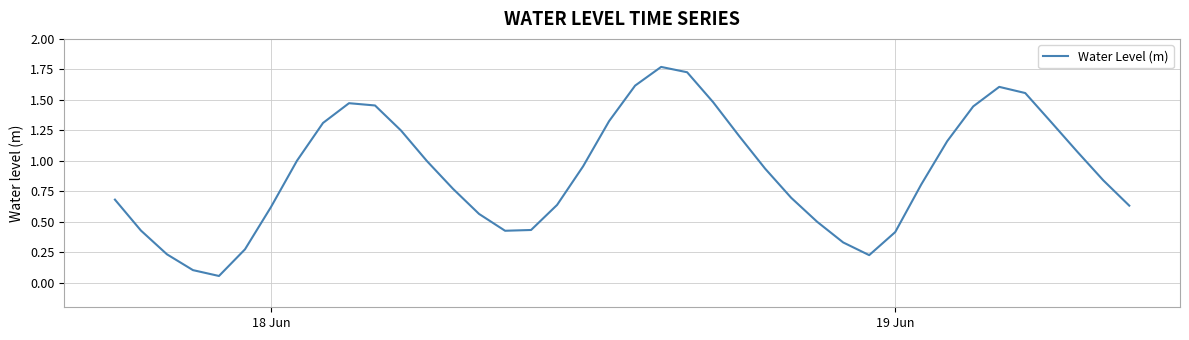

How many interior local peaks (higher than both neighbors) does the data have?

3